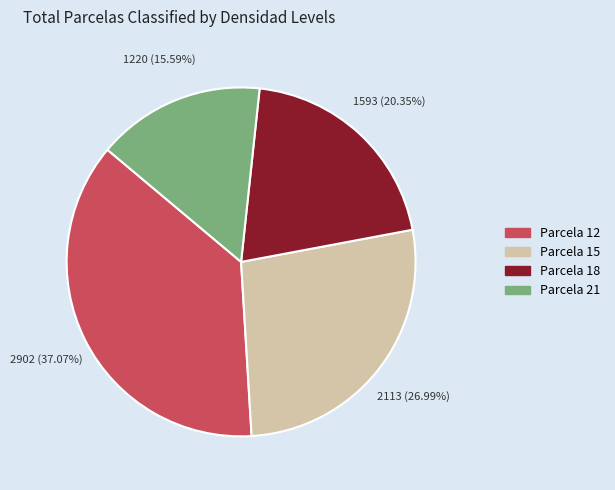

To the nearest percent, what is the difference between the largest and smallest slice percentages?

21%